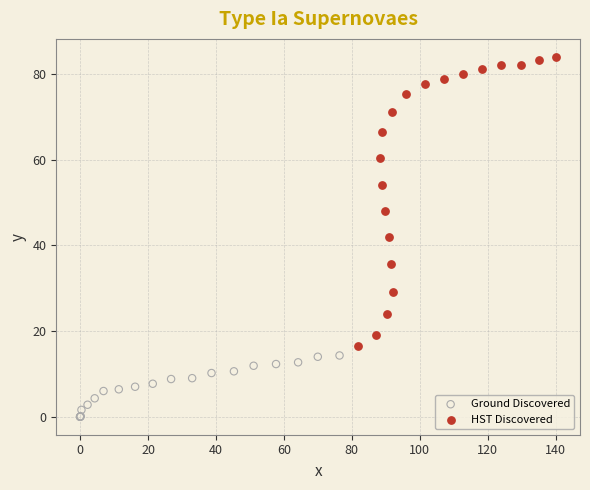

Which series reaches the minimum Y coordinate?

Ground Discovered